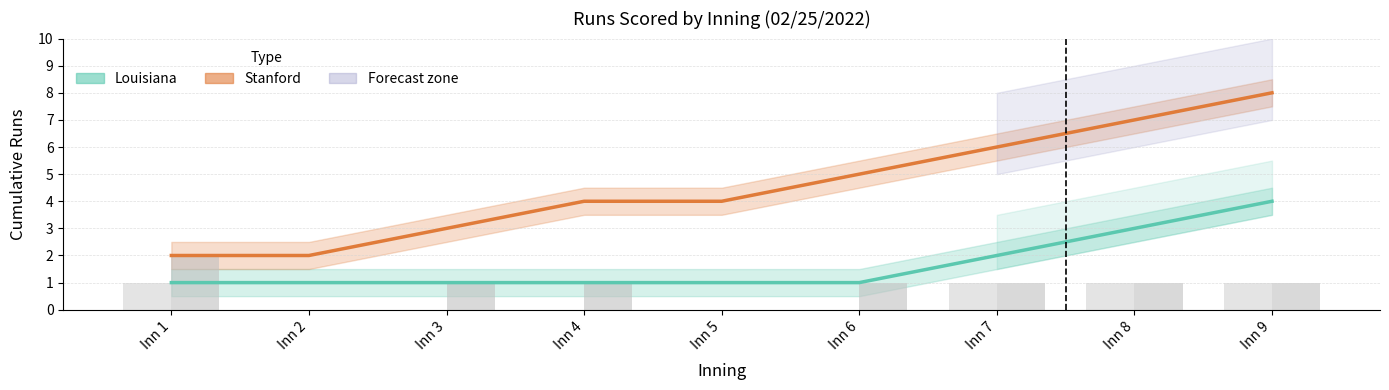

How many values in the Louisiana series exceed 1?

3